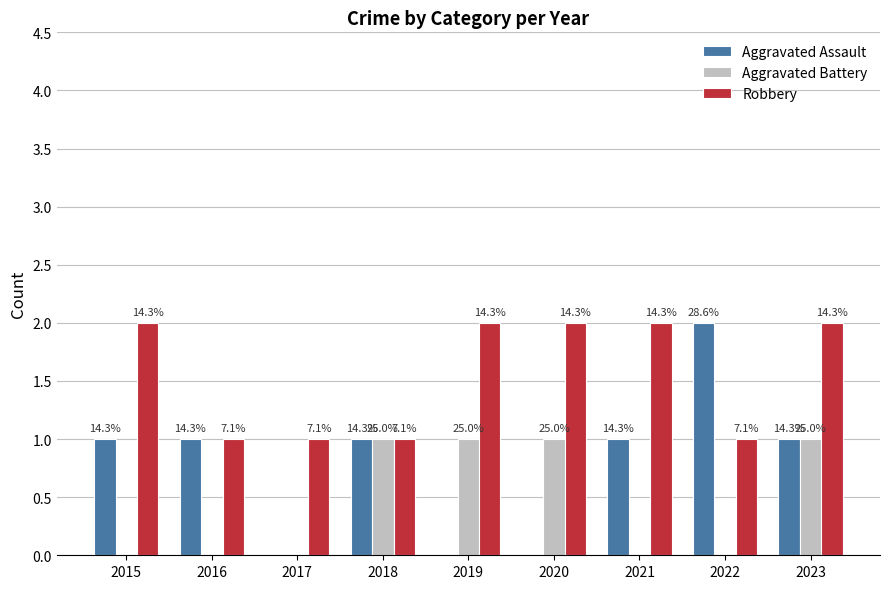

The value of Robbery at 2016 is 1. True or false?

True